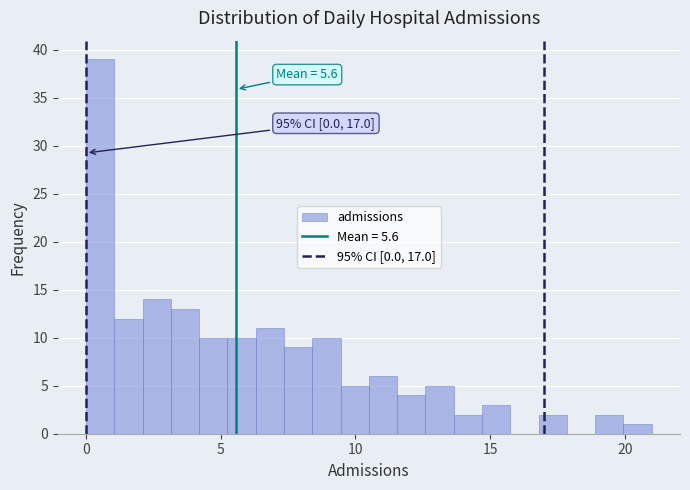

Read against the x-axis, roughly where is the centre of the tallest bar?

0.5